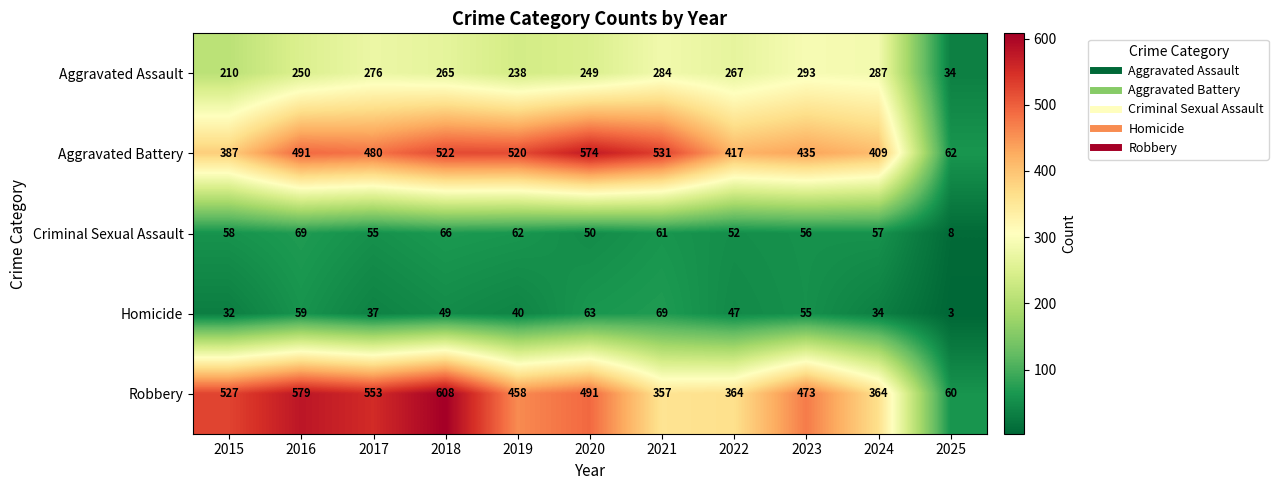

At 2022, list the series in order from largest to smallest.

Aggravated Battery, Robbery, Aggravated Assault, Criminal Sexual Assault, Homicide